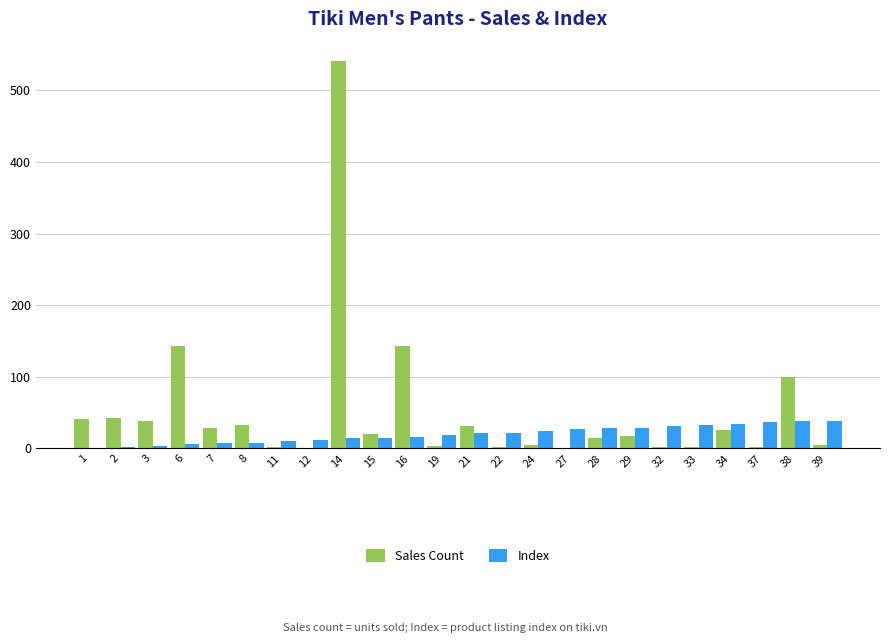

How many categories are shown in the chart?

24